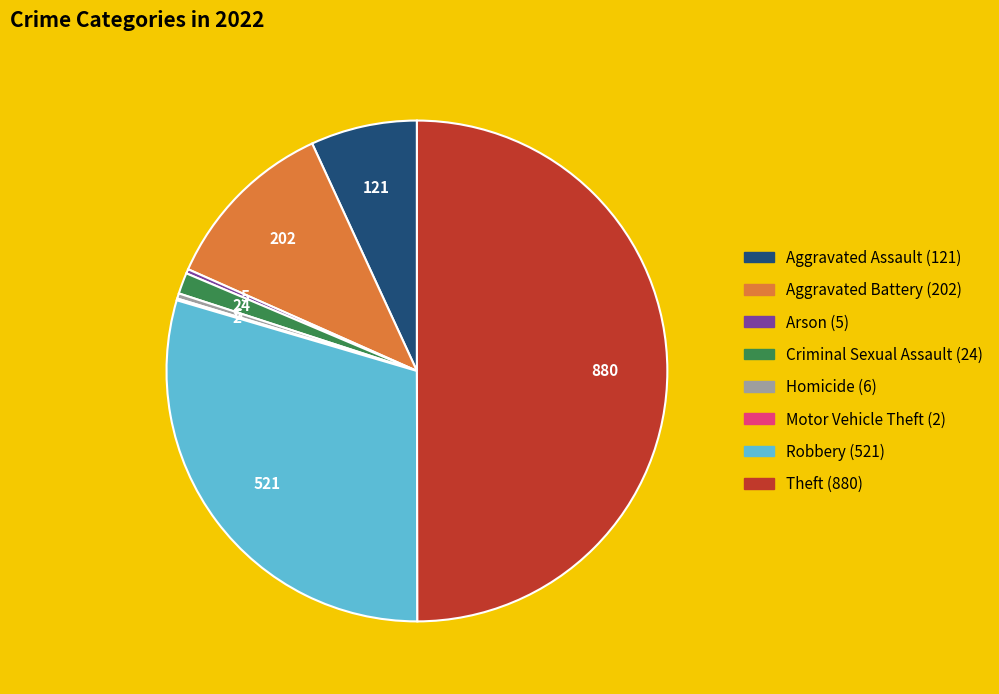

The Aggravated Battery slice represents 22% of the pie. True or false?

False